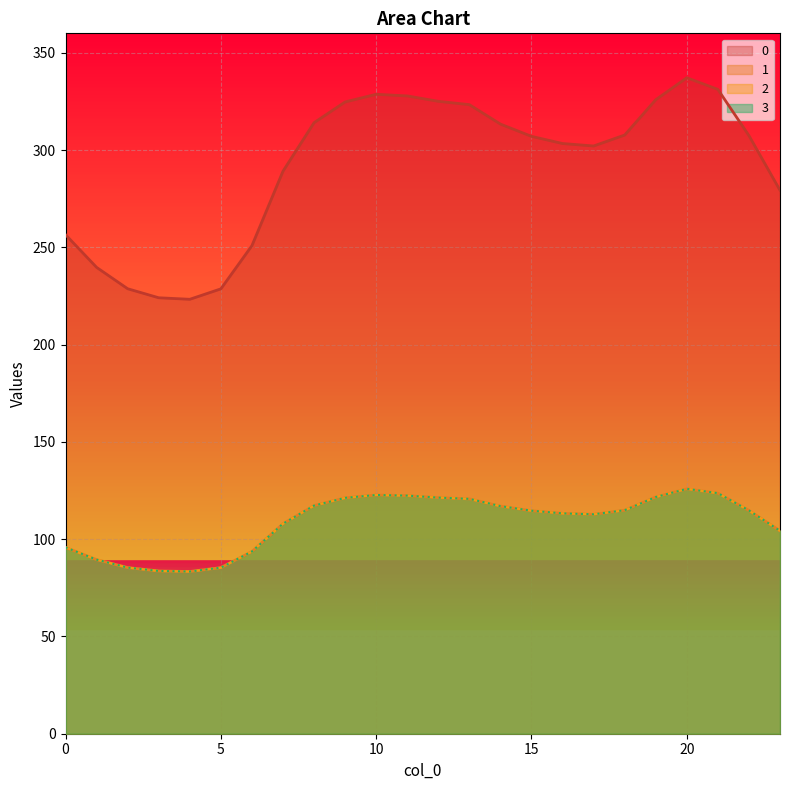

Rank the series by their maximum value, from lowest to highest.

1, 2, 3, 0